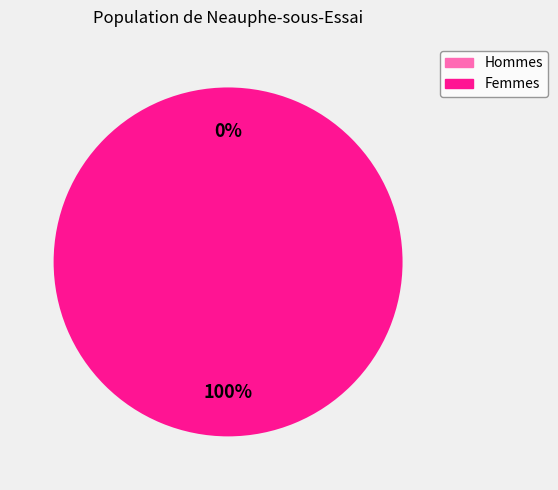

What is the majority slice?

1415668187